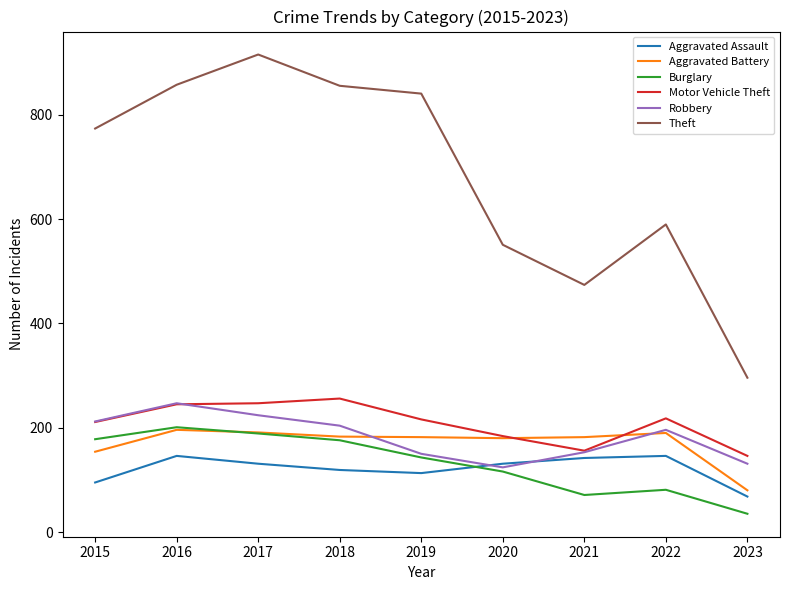

Does the chart have visible grid lines?

No